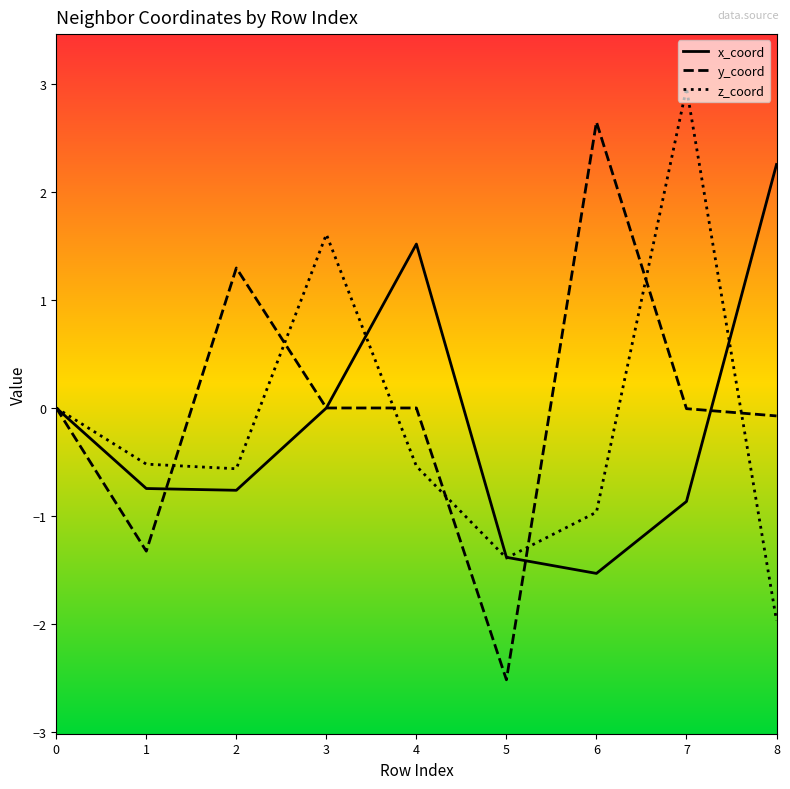

At which category is the sum across all series the highest?

7